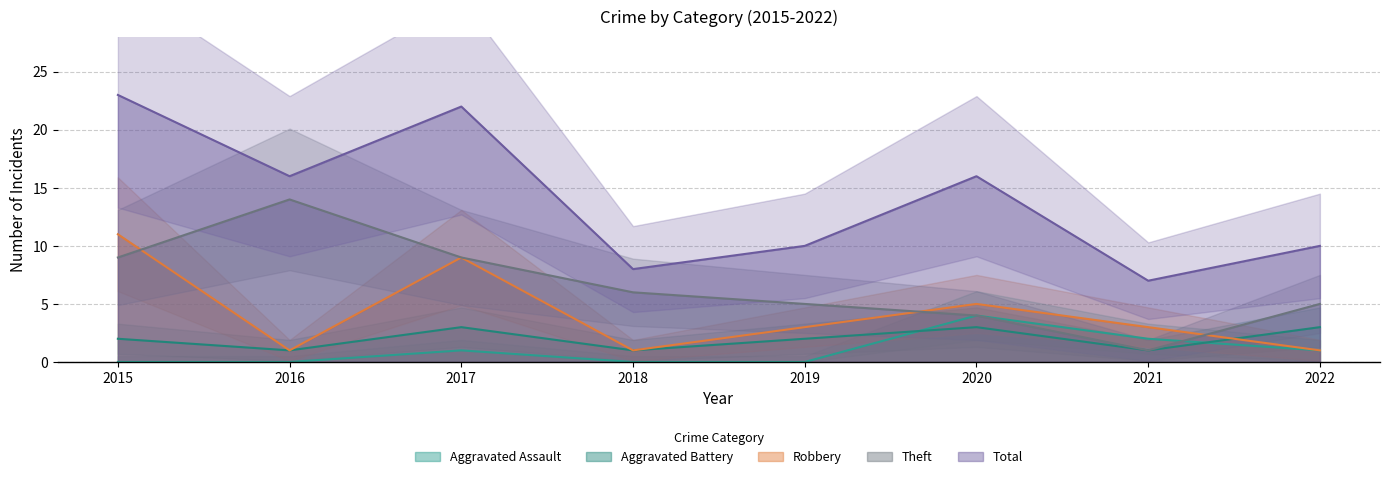

Rank the categories by Aggravated Assault value from lowest to highest.

2015, 2016, 2018, 2019, 2017, 2022, 2021, 2020